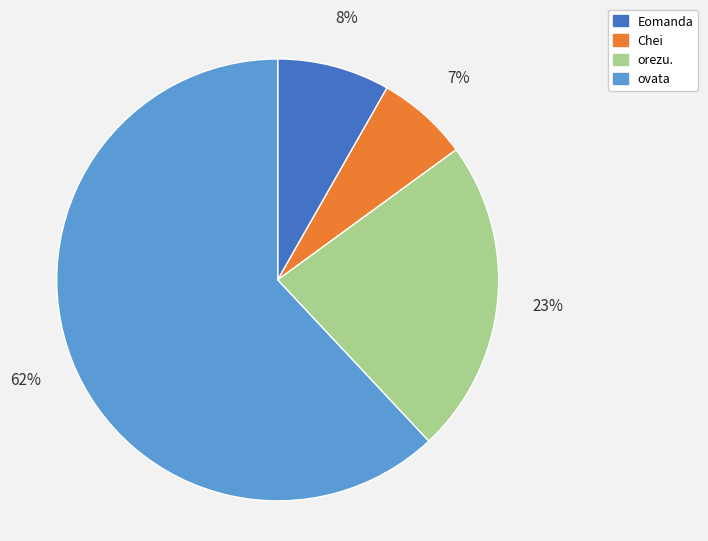

Combined, do Chei and orezu. account for over 50%?

No